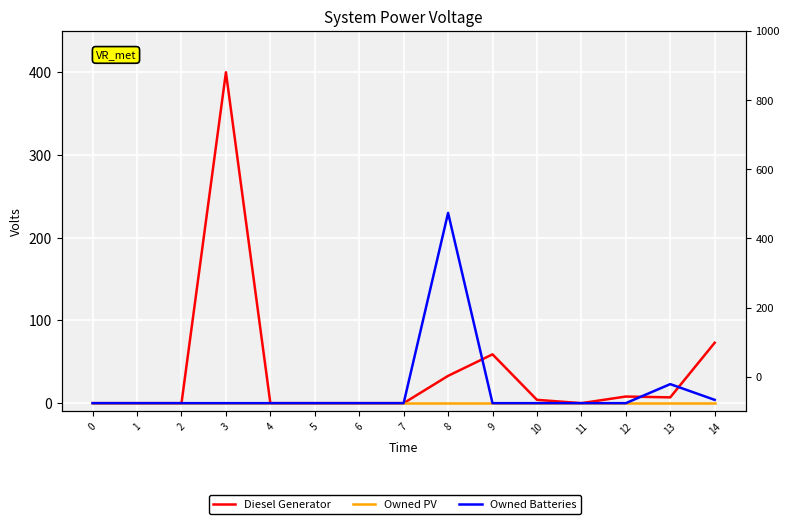

Between 11 and 1, which is larger?

11